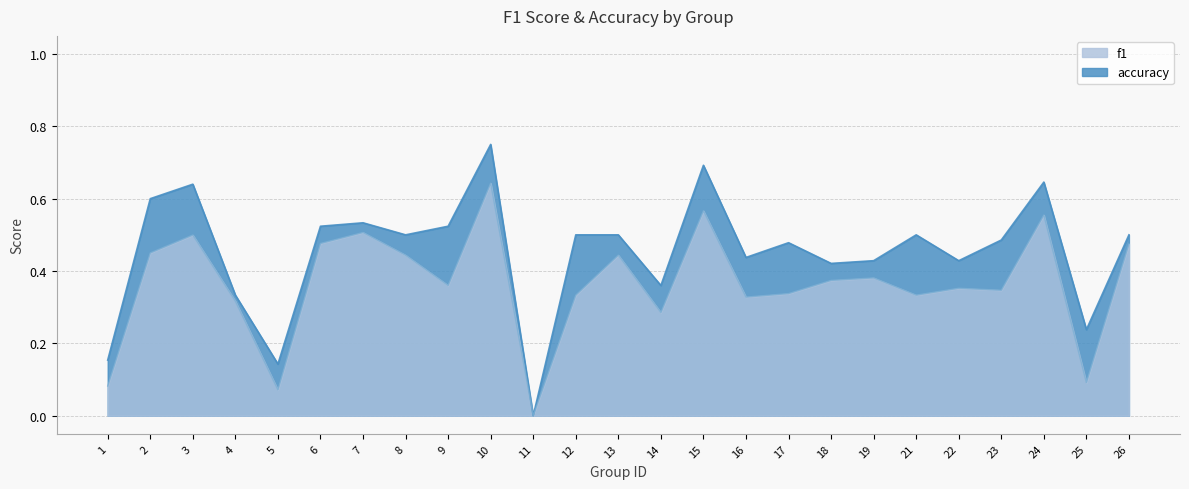

Reading left to right, extract all data points from this chart.

f1: 0.1	0.5	0.5	0.3	0.1	0.5	0.5	0.4	0.4	0.6	0.0	0.3	0.4	0.3	0.6	0.3	0.3	0.4	0.4	0.3	0.4	0.3	0.6	0.1	0.5
accuracy: 0.2	0.6	0.6	0.3	0.1	0.5	0.5	0.5	0.5	0.8	0.0	0.5	0.5	0.4	0.7	0.4	0.5	0.4	0.4	0.5	0.4	0.5	0.6	0.2	0.5